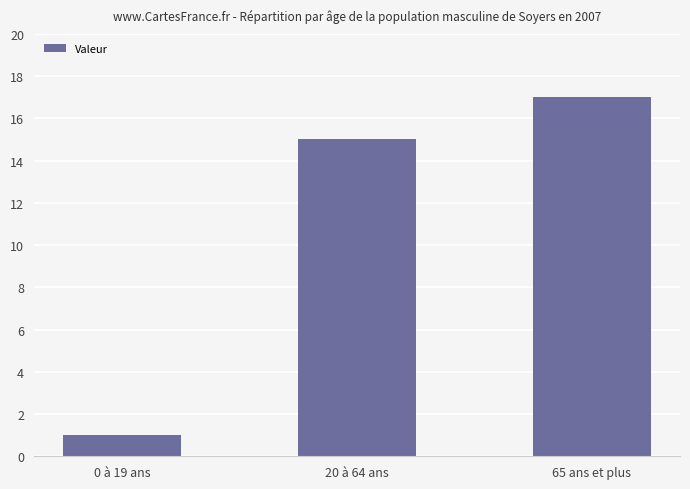

What is the label of the 1st bar from the right?

65 ans et plus